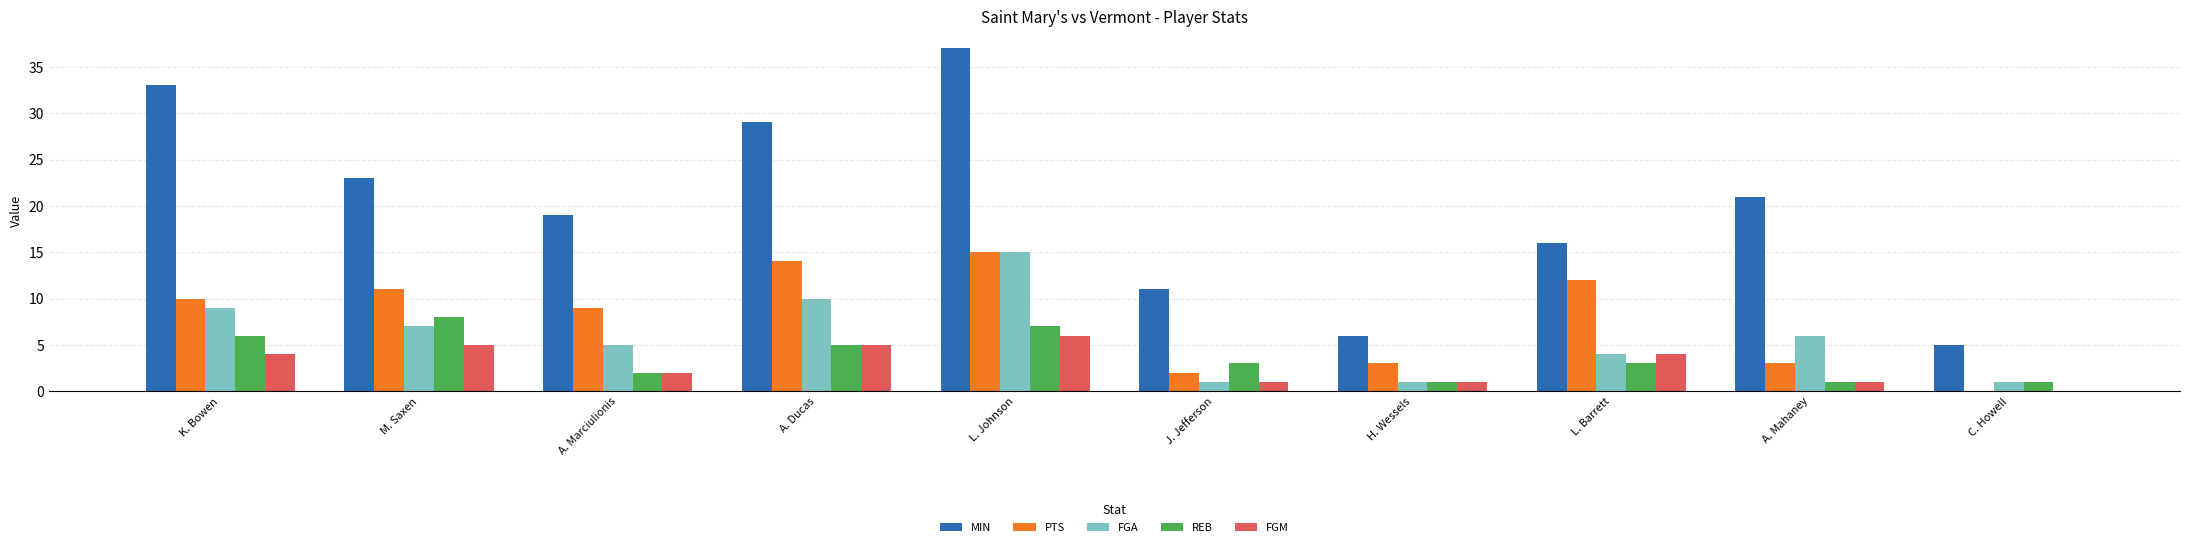

At which category is the sum across all series the highest?

L. Johnson